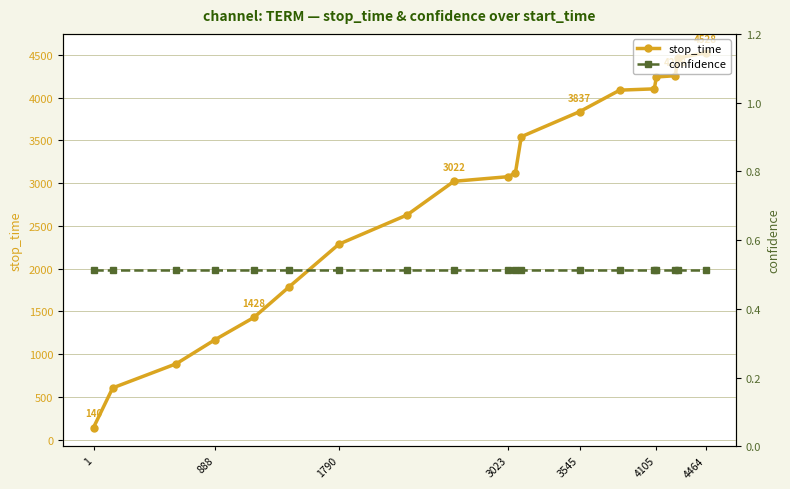

What is the lowest value of the stop_time series?

140